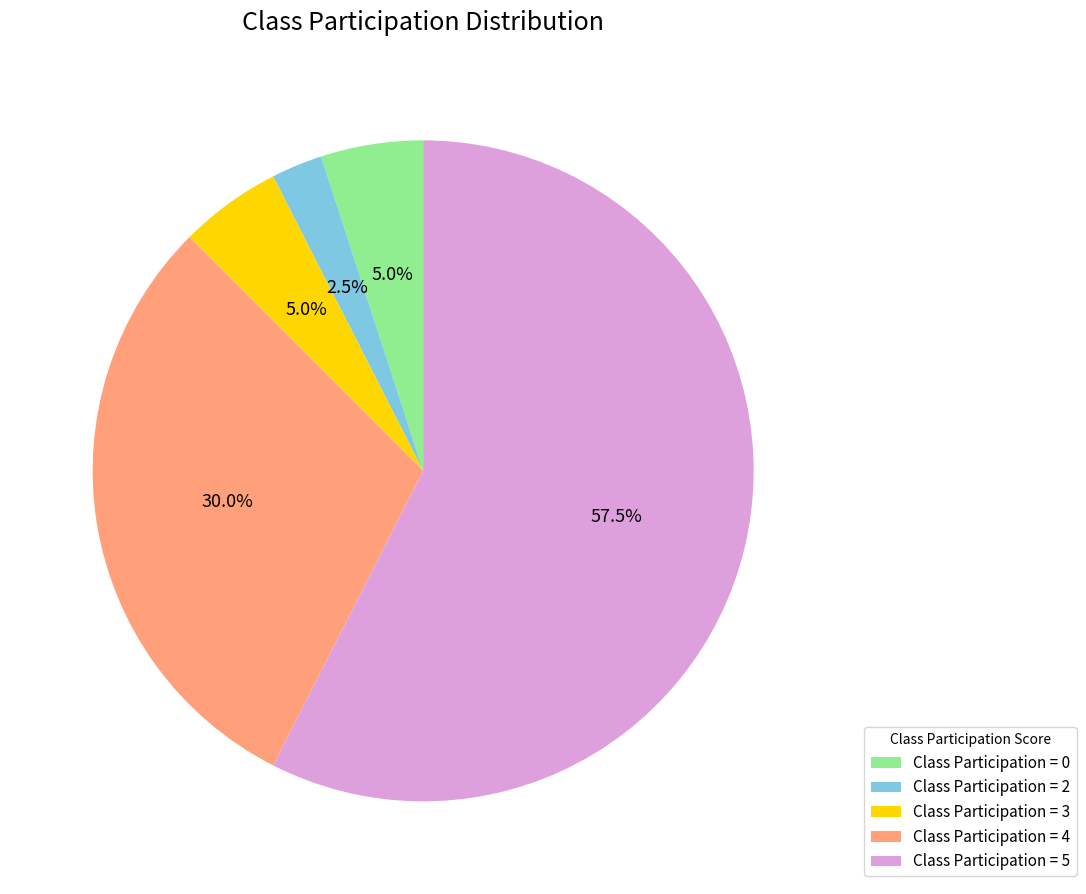

What is the smallest slice in the pie chart?

Class Participation = 2